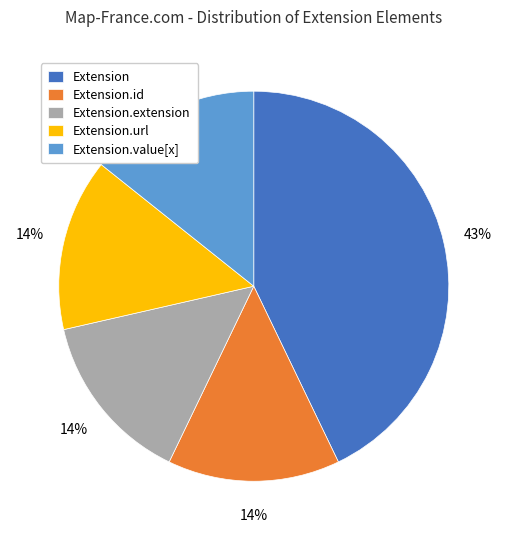

Is it true that Extension.url is 23% of the pie?

False